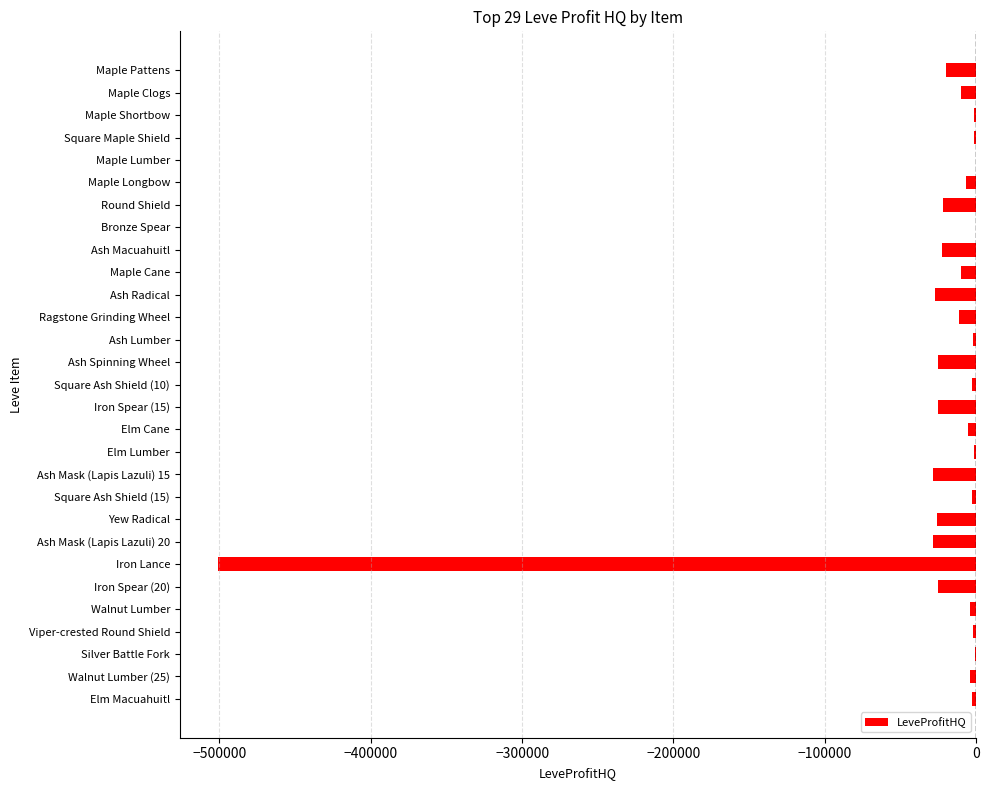

The chart shows a value of -21621.6 at Round Shield. True or false?

True